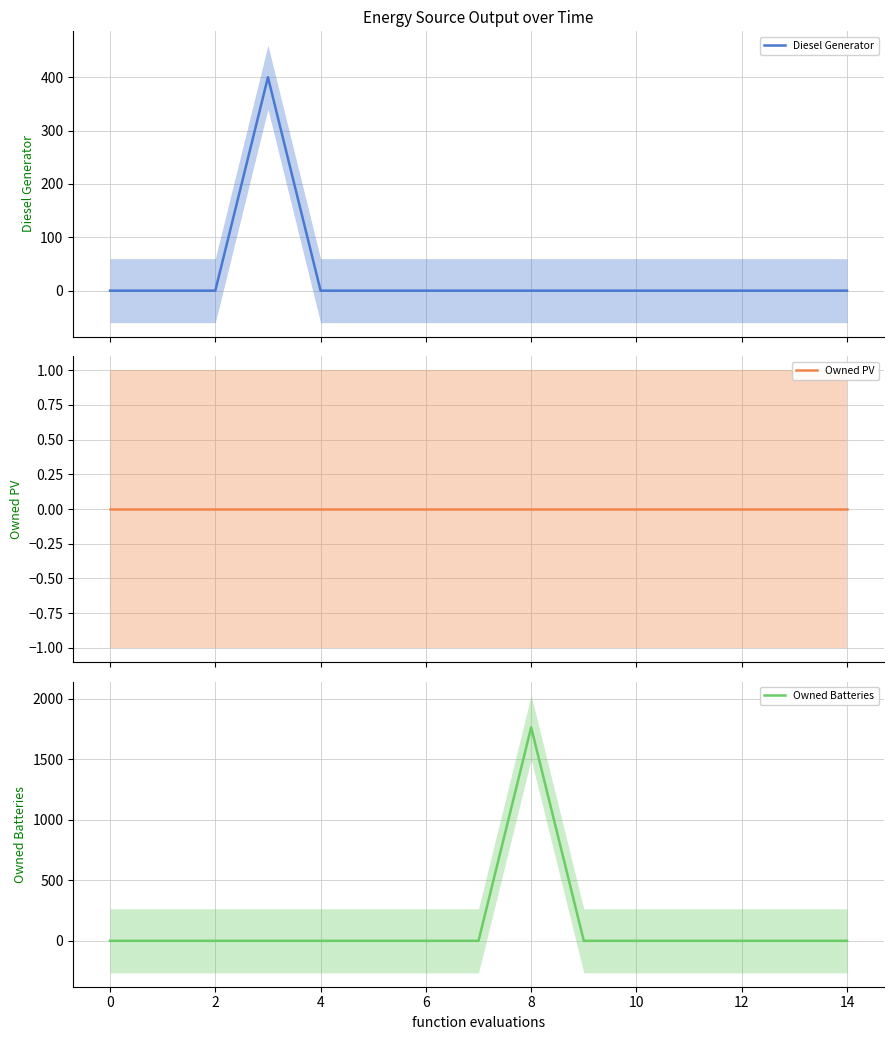

True or false: Owned PV and Owned Batteries intersect in this chart.

False